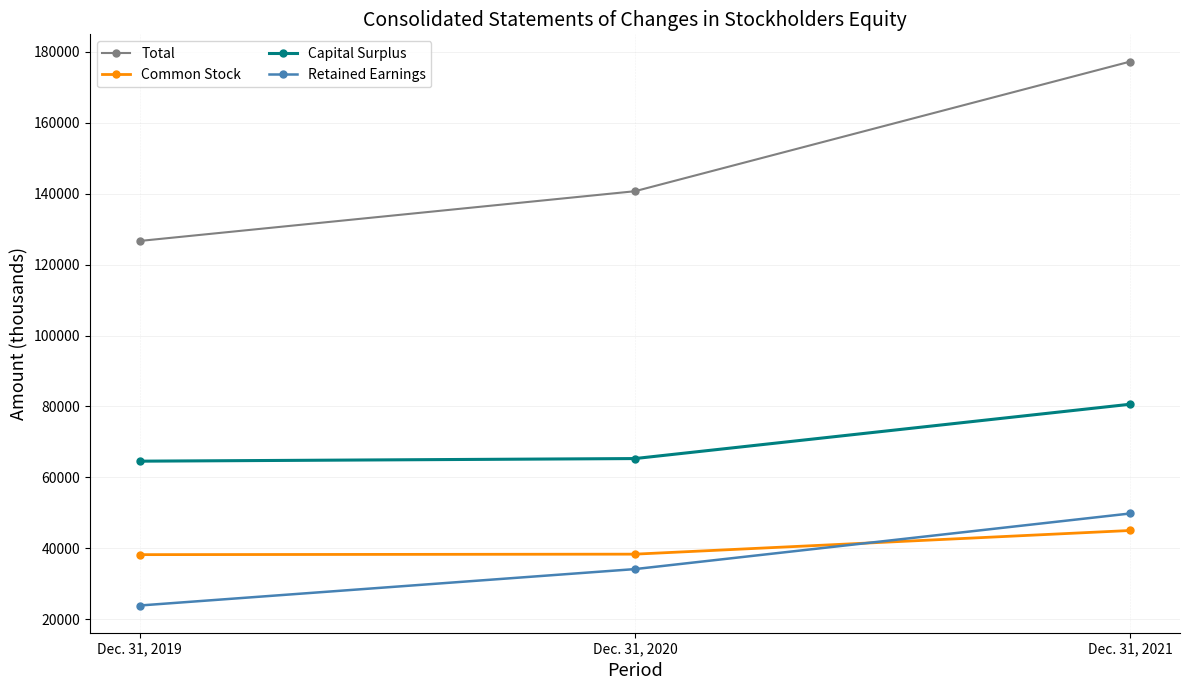

What is the value of the Total point at the 1st from the left?

126637